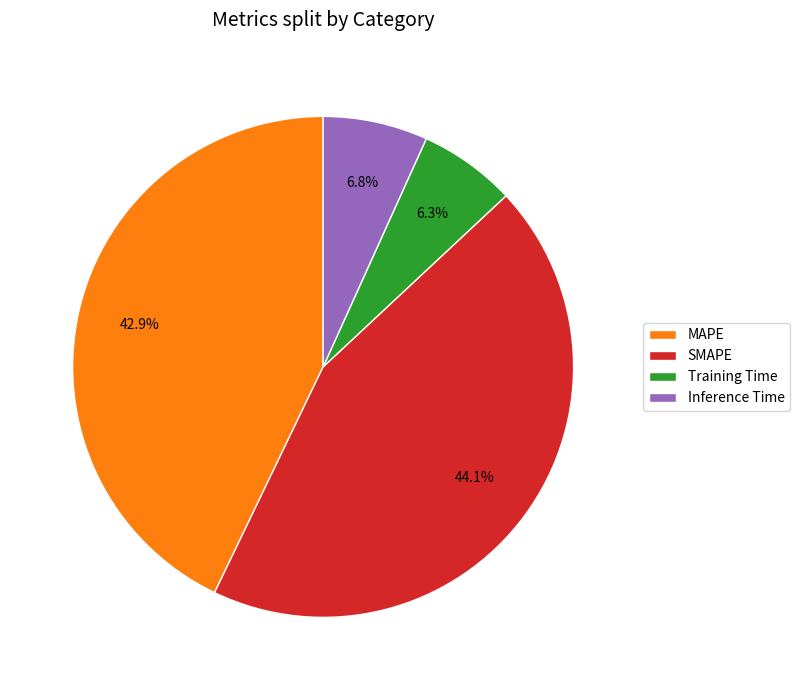

The Training Time slice represents 6% of the pie. True or false?

True